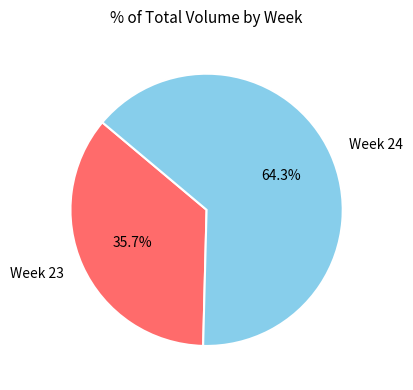

Combined, what portion of the pie is Week 23 and Week 24?

100.0%